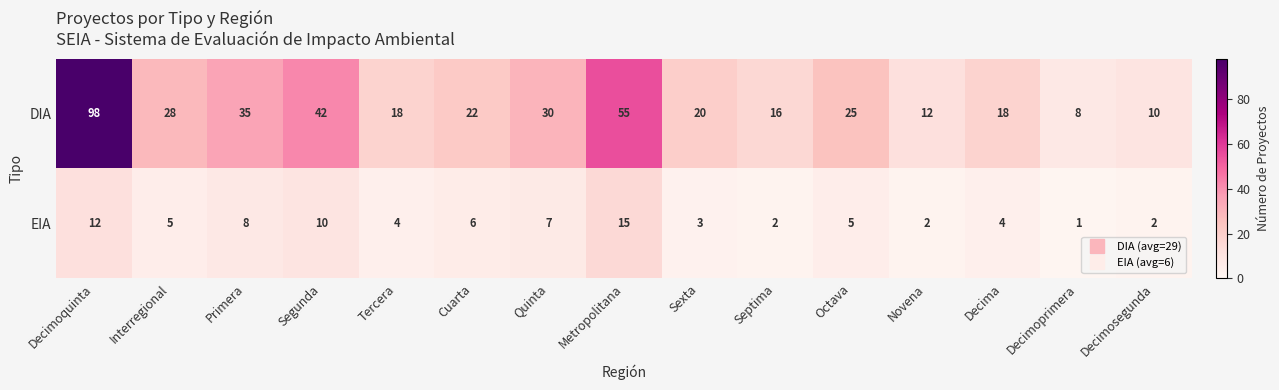

What is the difference between the maximum and minimum values in the EIA series?

14